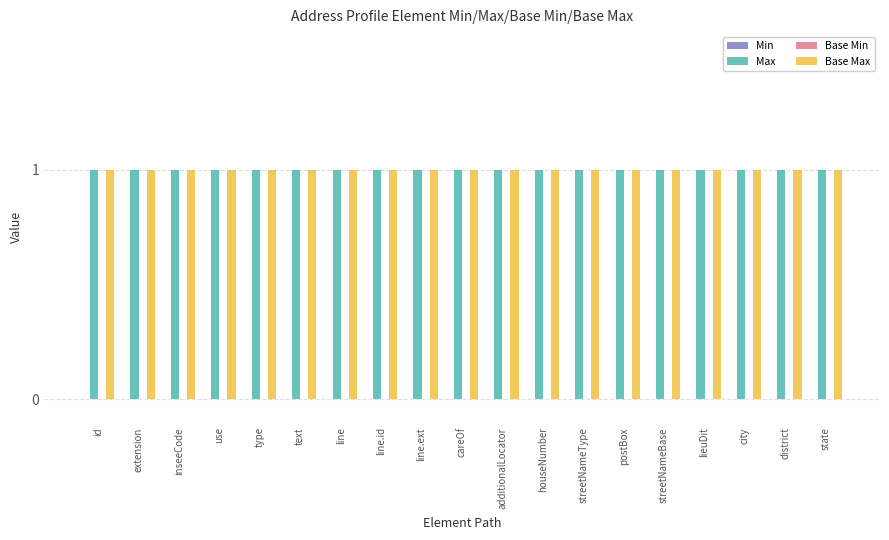

At which category does the chart reach its peak across all series?

id